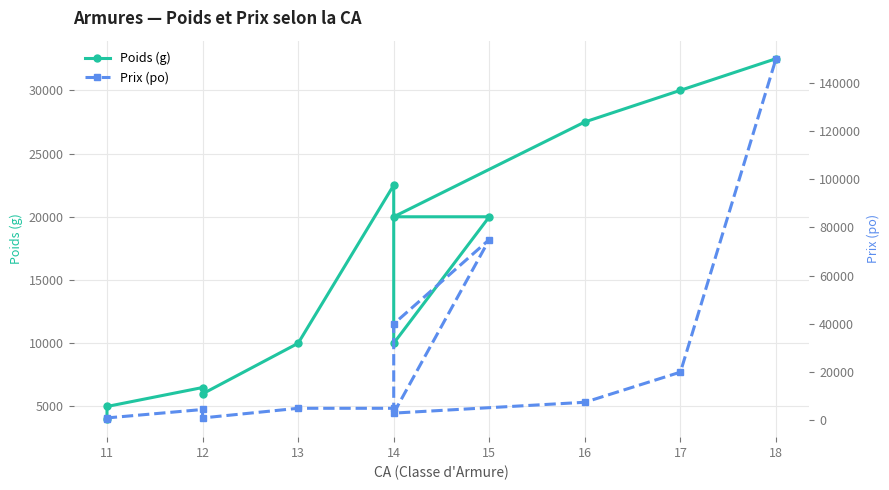

Which series has the largest range (max minus min)?

Prix (po)